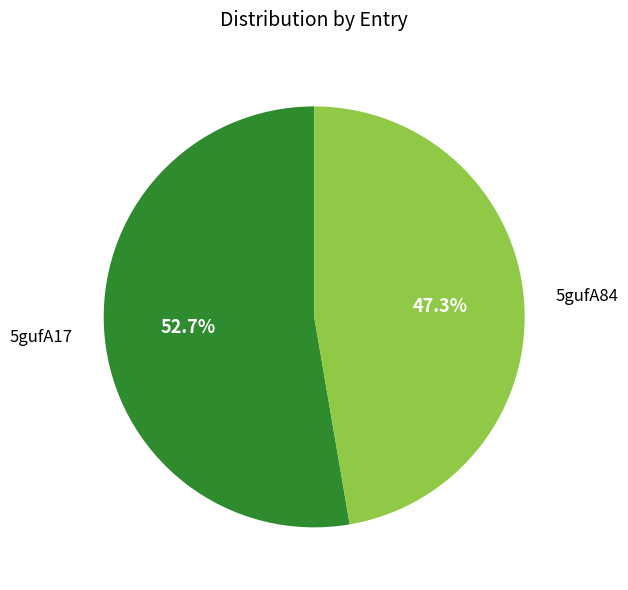

True or false: 5gufA17 accounts for 53% of the total.

True